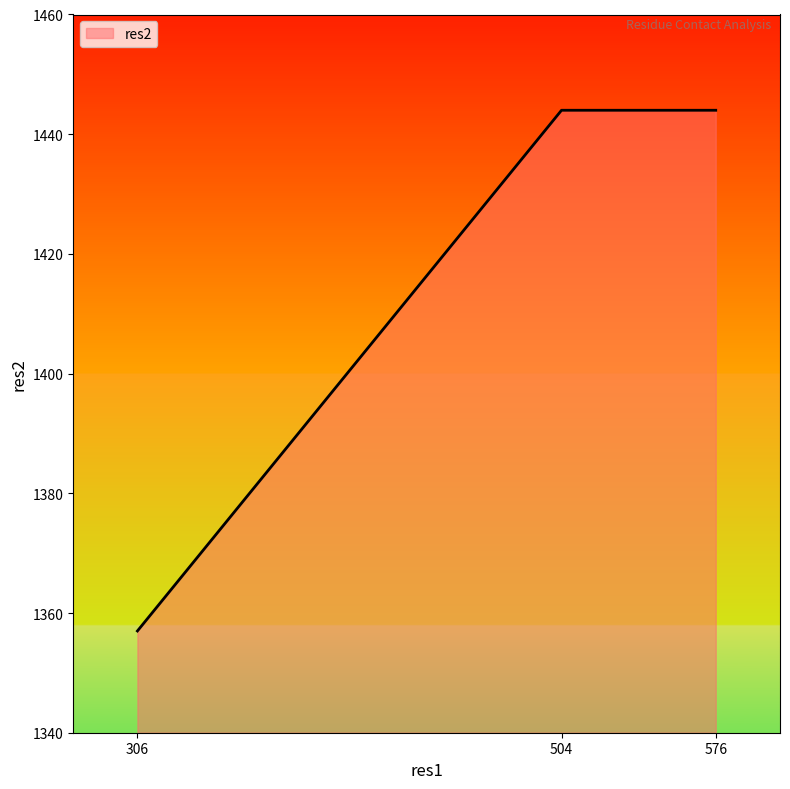

What is the sum of the values at 306 and 504?

2801